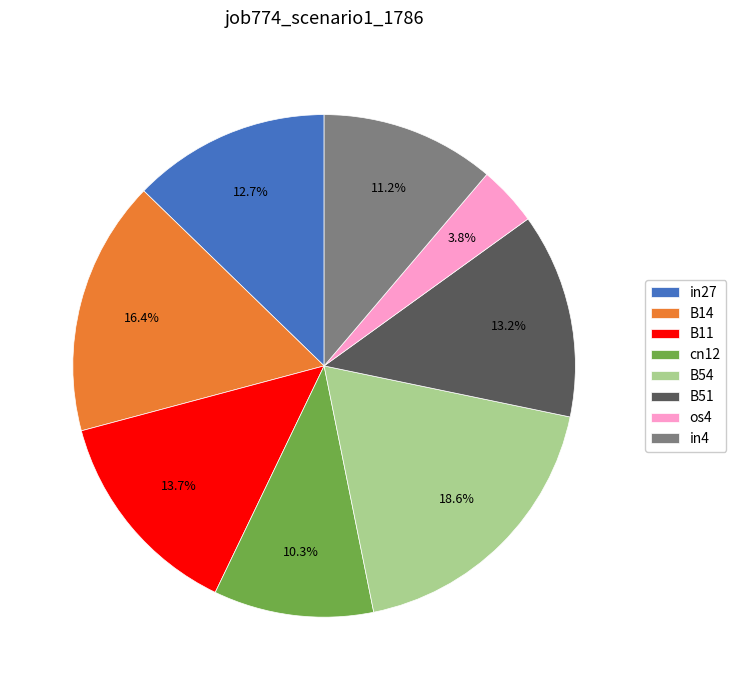

Is os4 the majority of the pie?

No